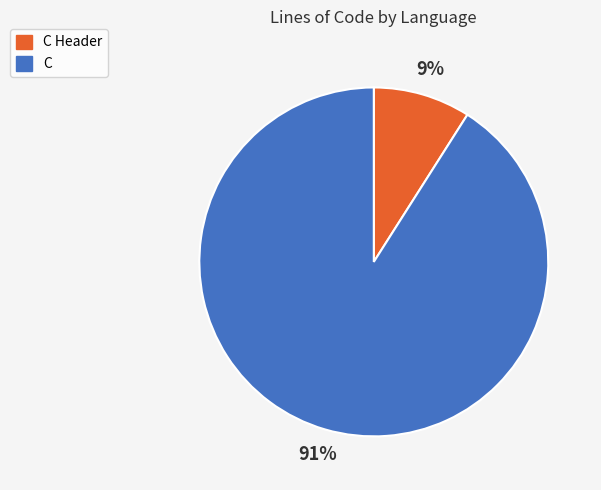

Is the sum of C and C Header greater than half?

Yes